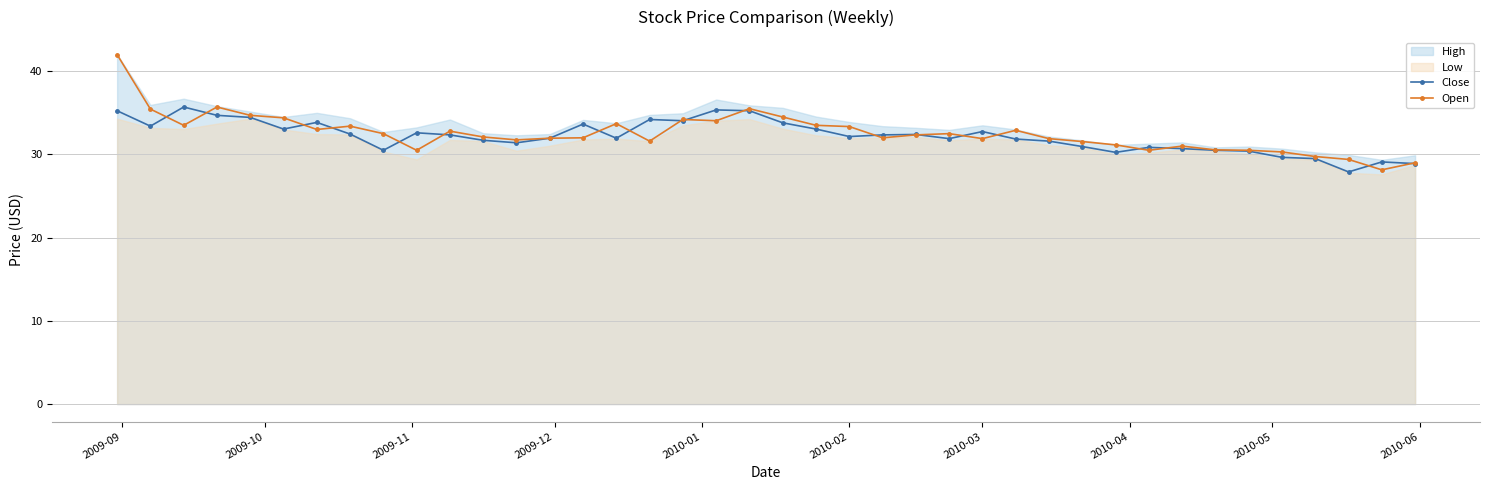

Is it true that Open equals 31.9 at 2010-03?

True